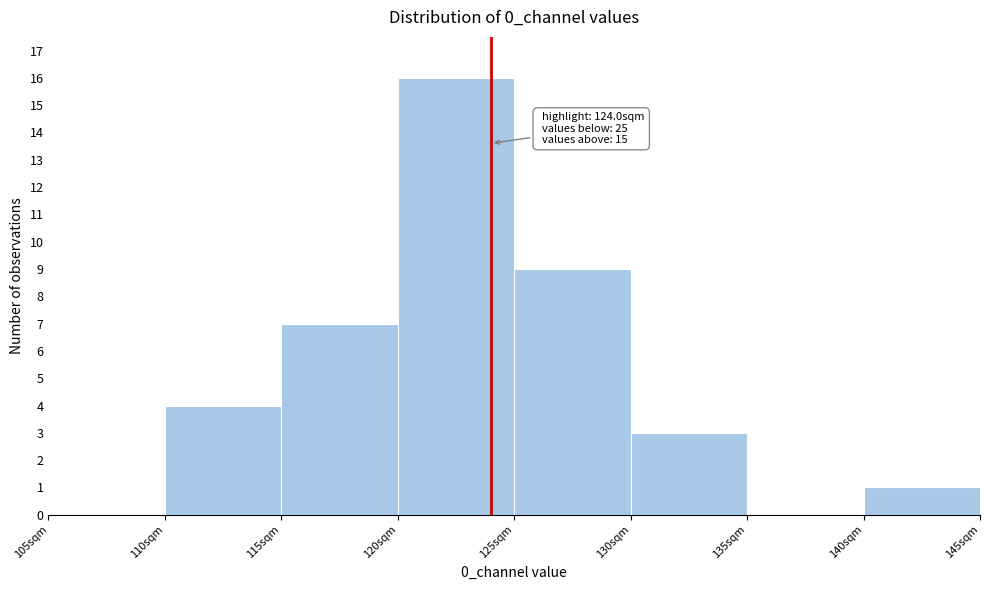

Over which range of the x-axis is the bar tallest?

120 to 125